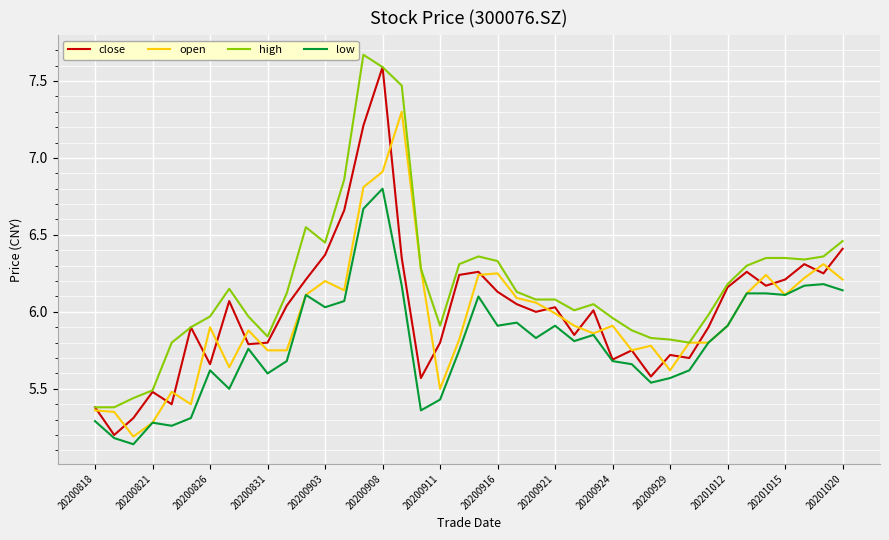

At how many categories does at least one series exceed 7?

3